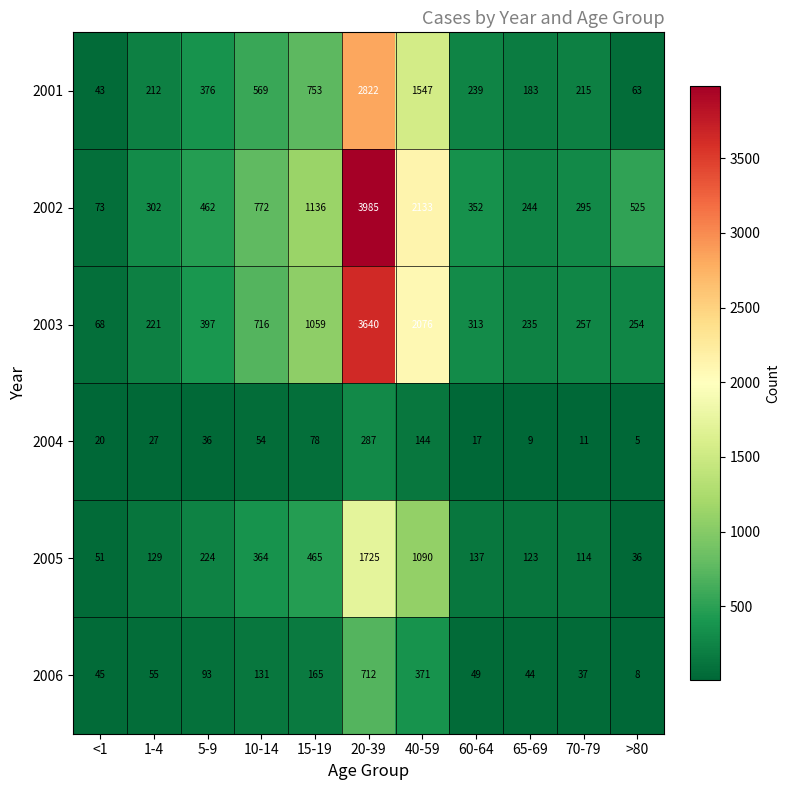

Count the number of categories in the chart.

11